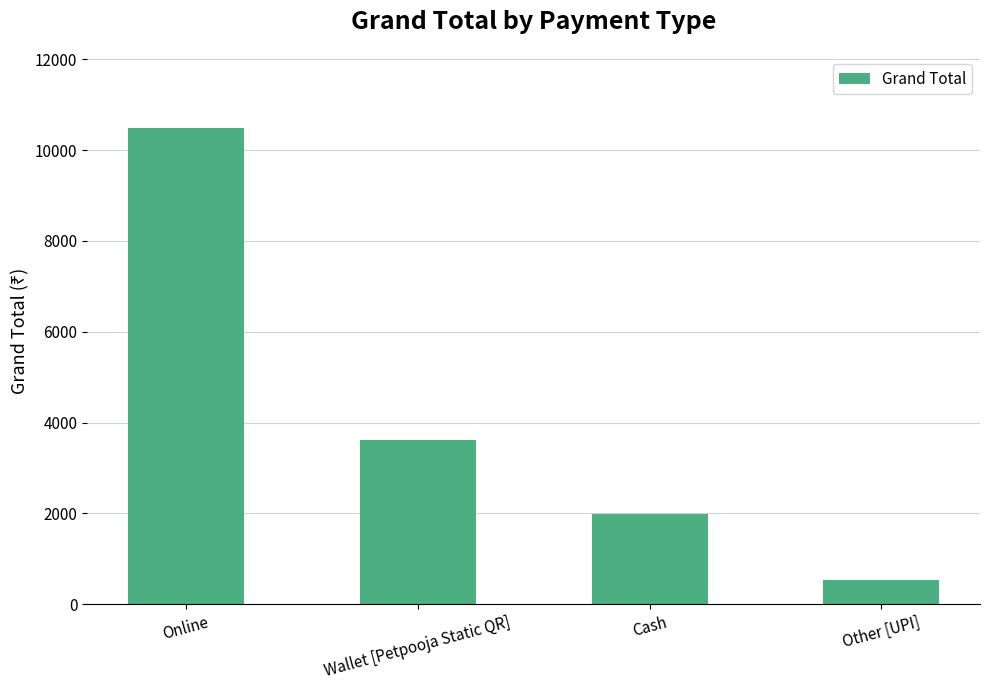

Rank the categories by value from highest to lowest.

Online, Wallet [Petpooja Static QR], Cash, Other [UPI]